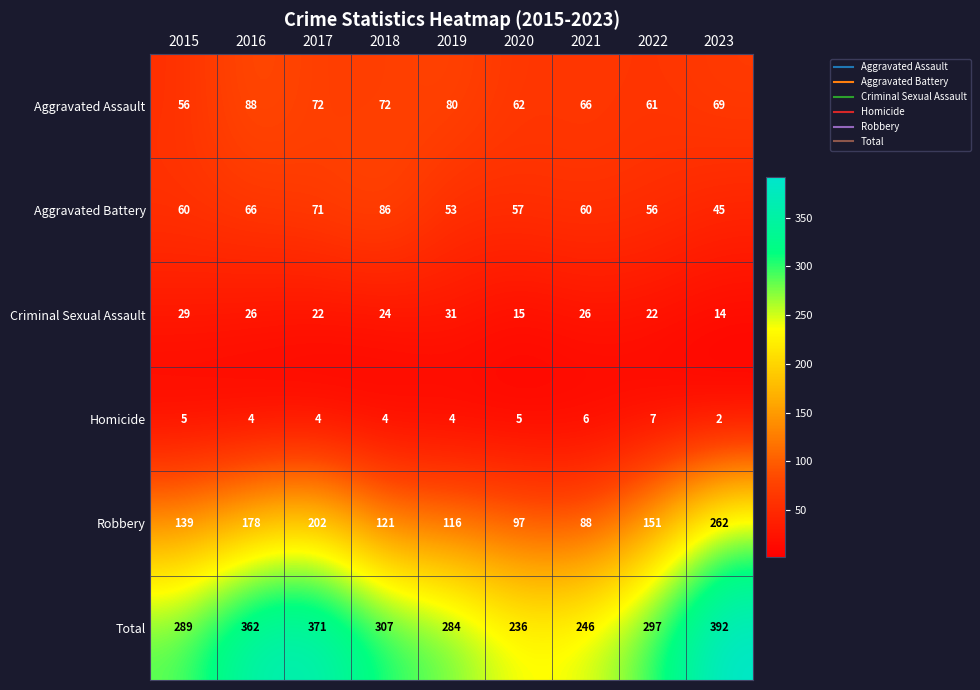

Rank the series at 2019 from lowest to highest value.

Homicide, Criminal Sexual Assault, Aggravated Battery, Aggravated Assault, Robbery, Total